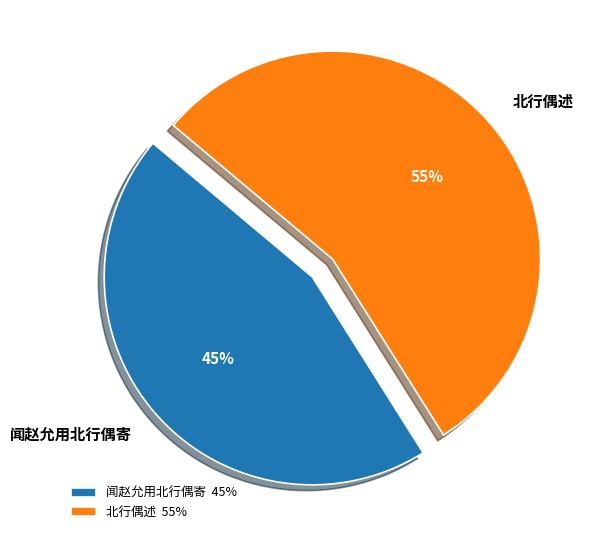

How many segments does this pie chart have?

2